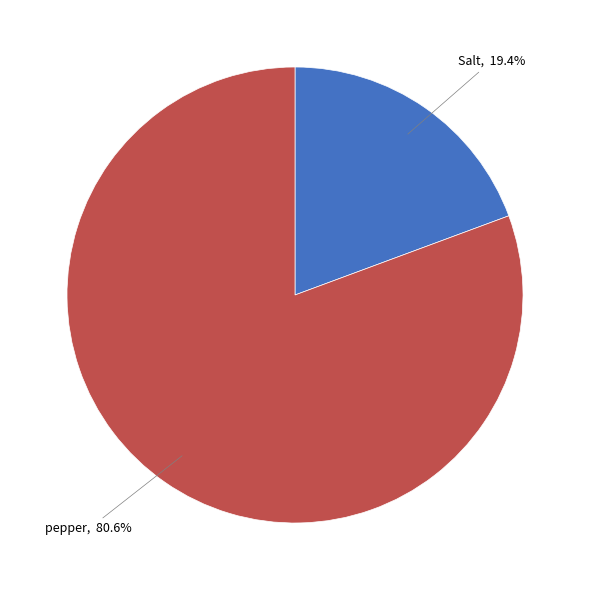

To the nearest percent, what is the difference between the largest and smallest slice percentages?

61%